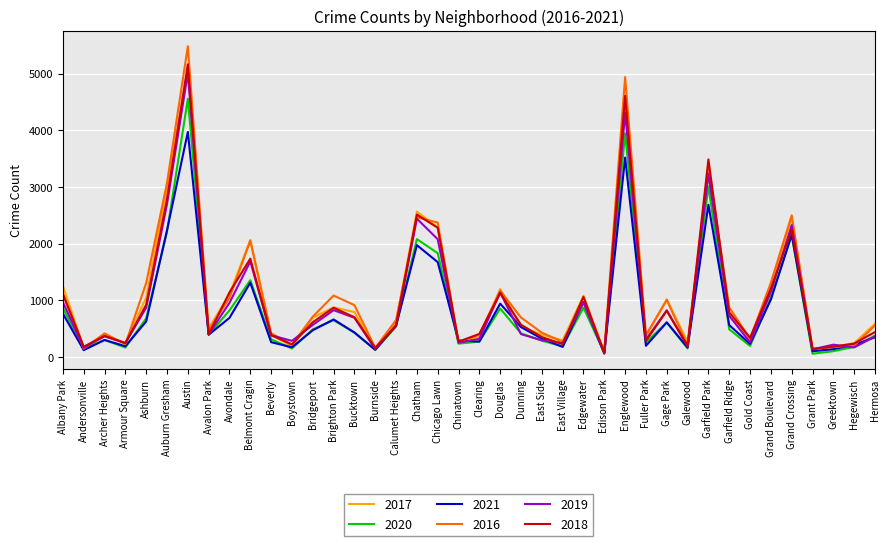

What is the sum of the 2016 values at Englewood and Dunning?

5636